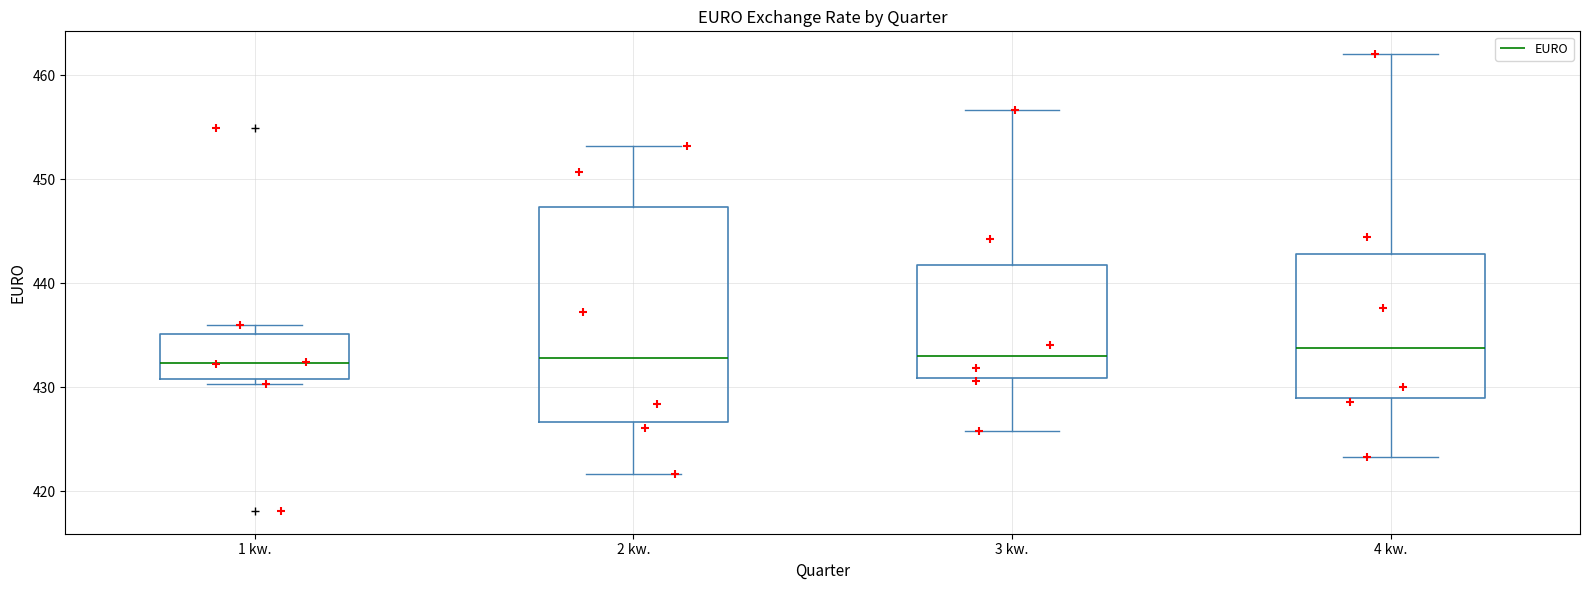

Reading left to right, read every box against the y-axis: the position of its median line, the range the box covers, and the ends of its whiskers. The values are not printed on the chart, so give them approximately, as read against the axis.

1 kw.: median 432, box 431 to 435, whiskers 430 to 436
2 kw.: median 433, box 427 to 447, whiskers 422 to 453
3 kw.: median 433, box 431 to 442, whiskers 426 to 457
4 kw.: median 434, box 429 to 443, whiskers 423 to 462